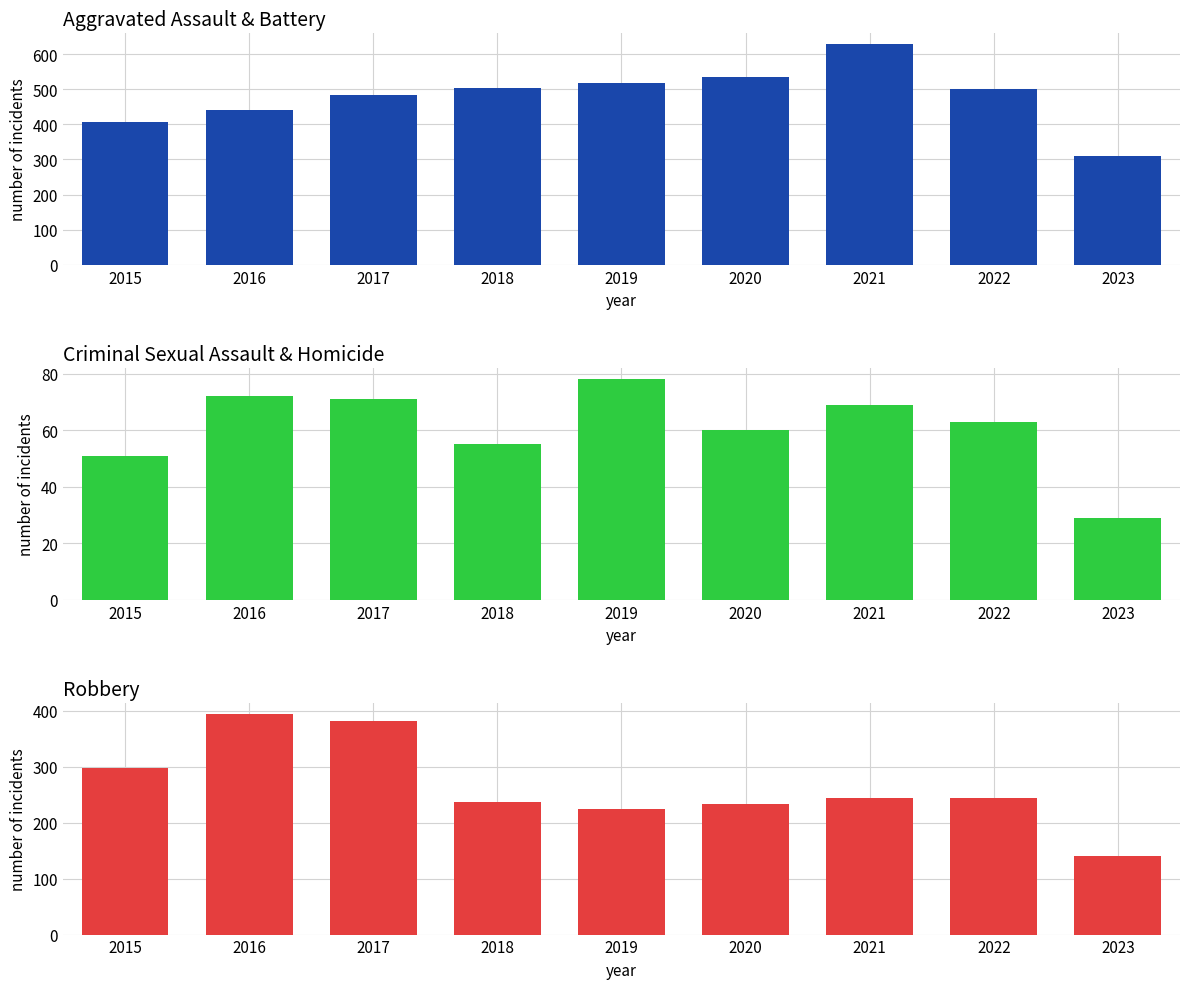

Rank the series by their maximum value, from highest to lowest.

Aggravated Assault & Battery, Robbery, Criminal Sexual Assault & Homicide